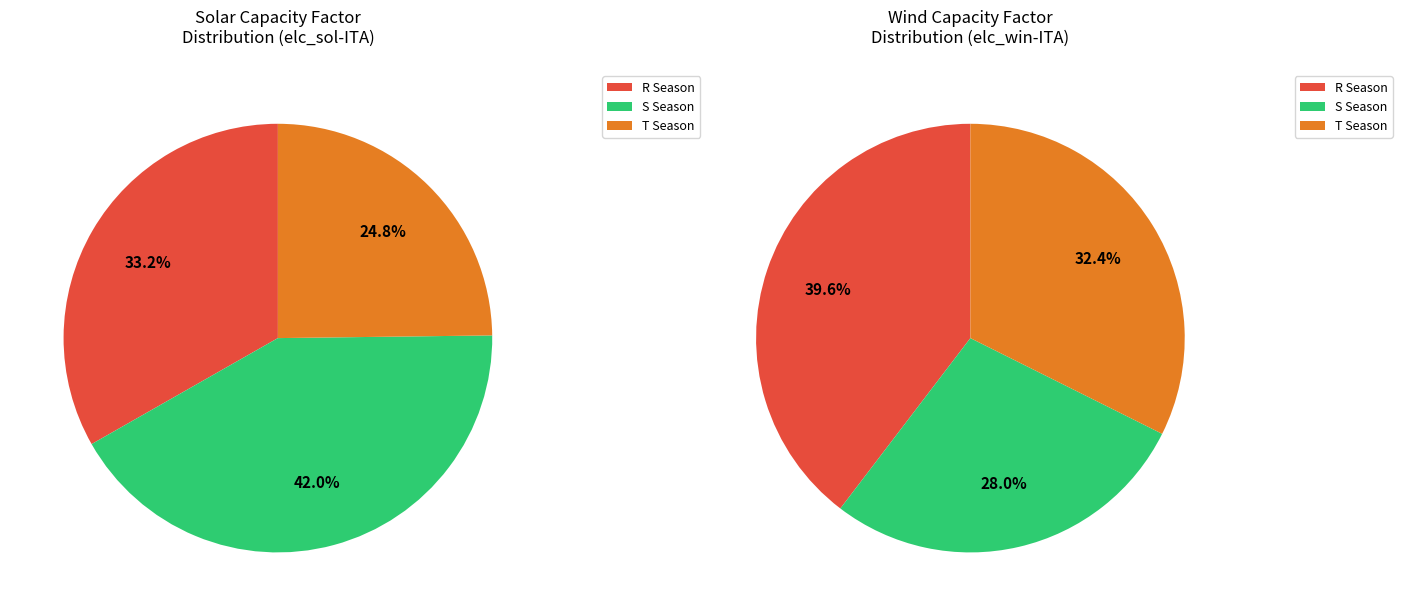

True or false: S accounts for 43% of the total.

False